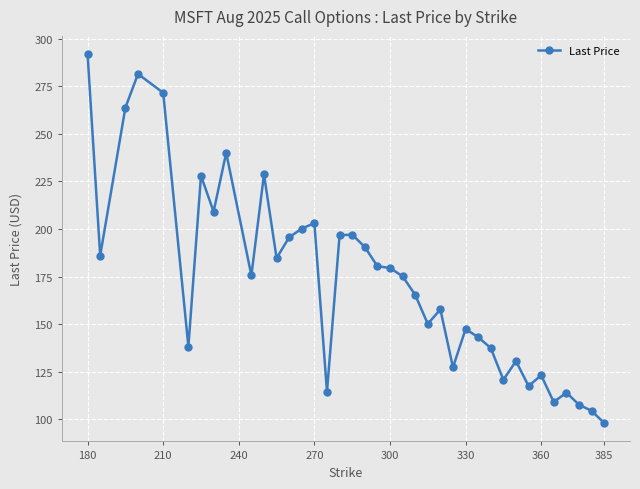

Is this an area chart (filled region under the line)?

No